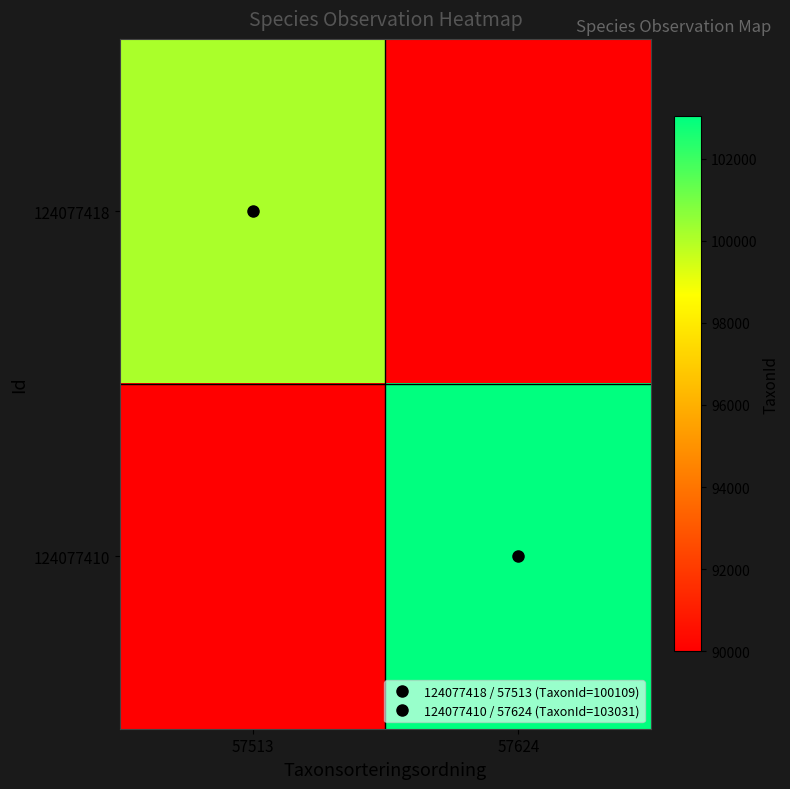

What is the total value across all series at 57624?

193031